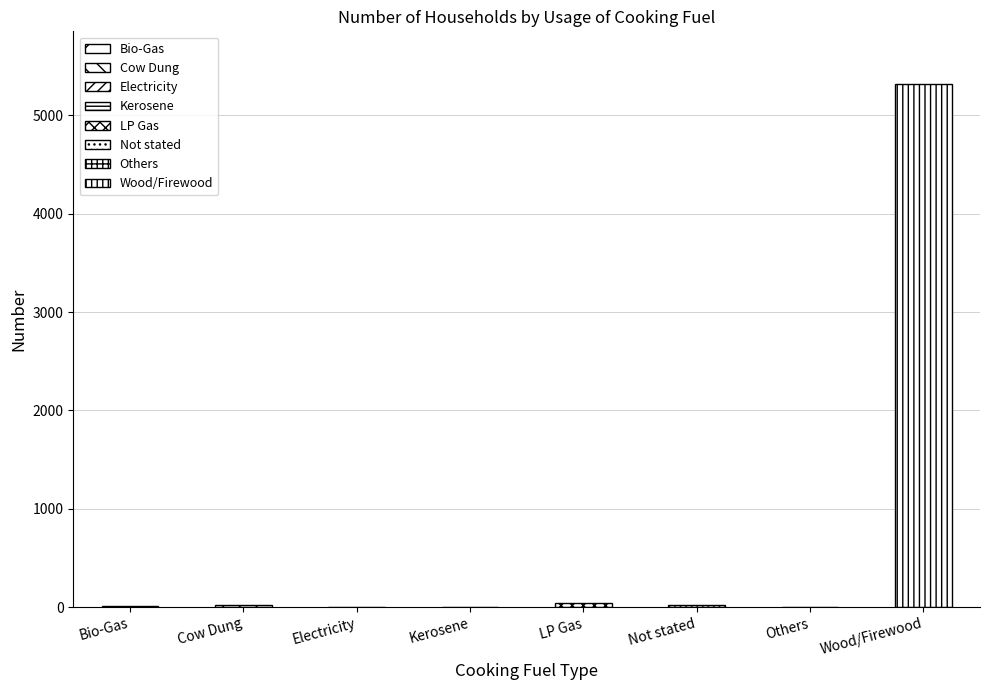

How many bars are there in total?

8